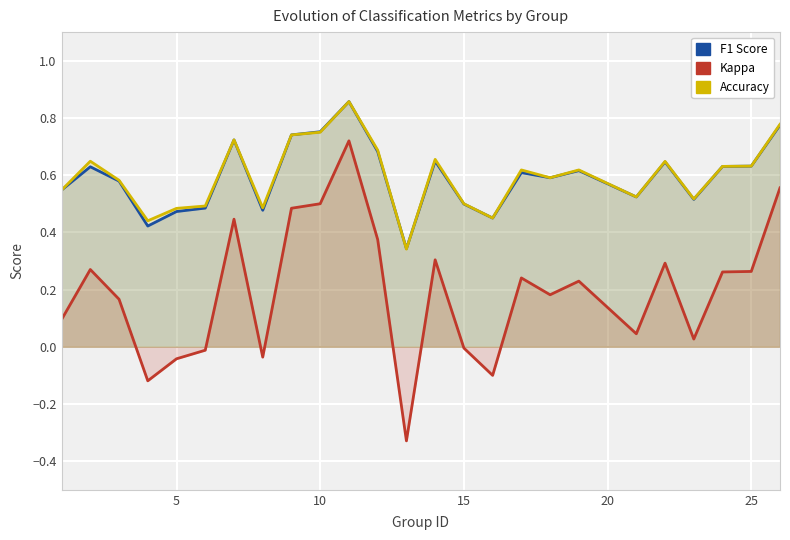

What is the difference between the second highest and minimum values in the f1 series?

0.4